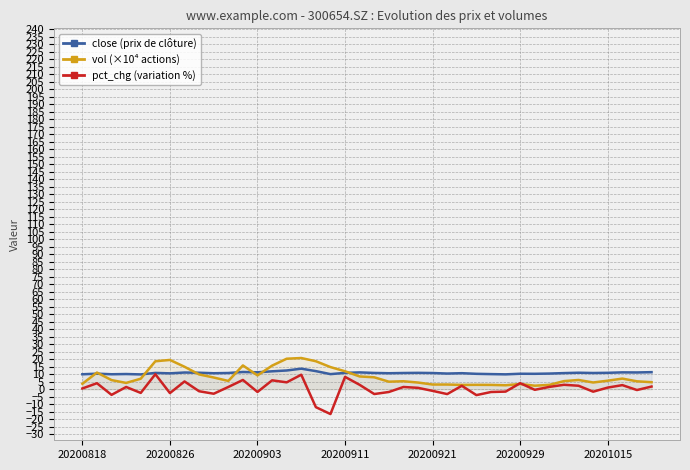

What is the minimum value for close (prix de clôture)?

9.9